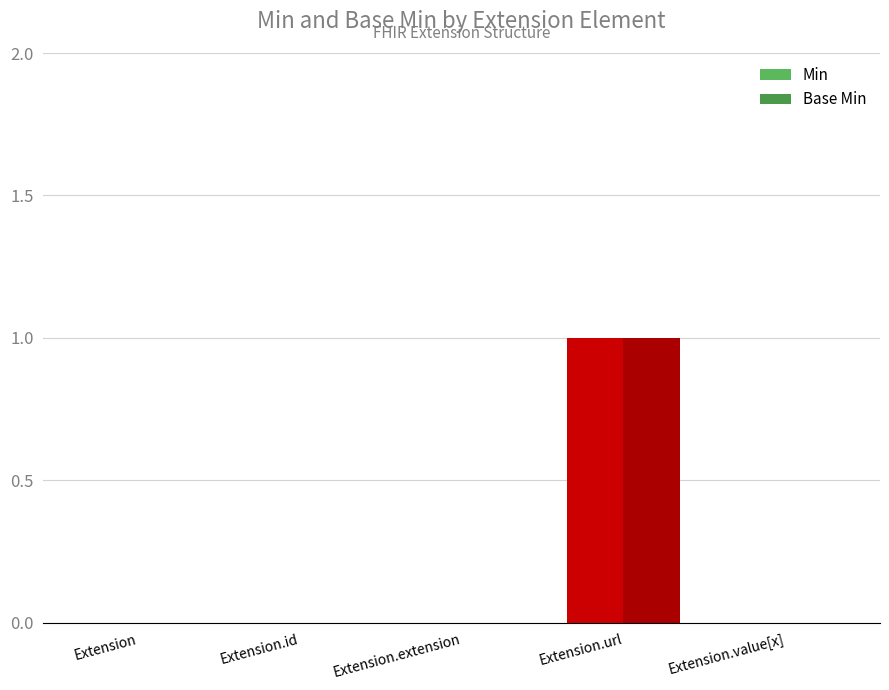

How many data points does each series have?

5